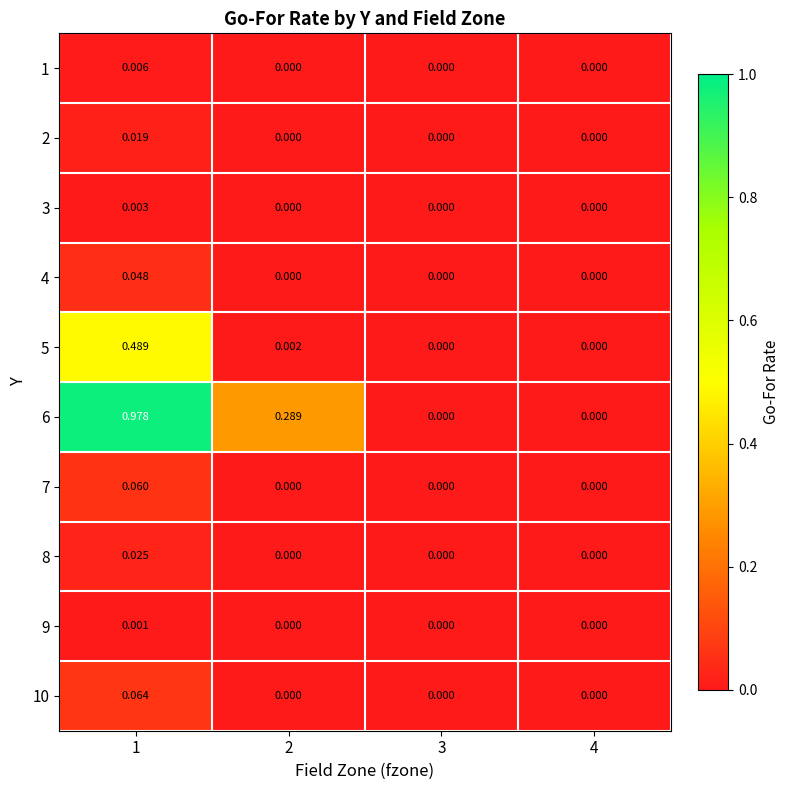

Which has a higher value, 3 or 2?

3